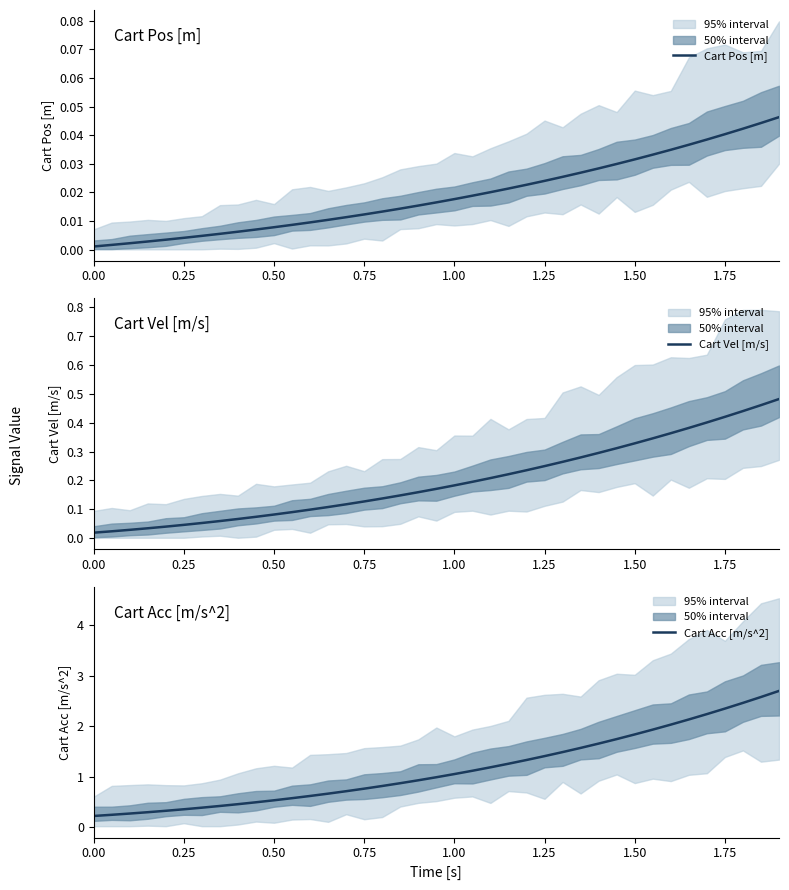

What are all the series names shown in the legend?

Cart Pos [m], Cart Vel [m/s], Cart Acc [m/s^2]